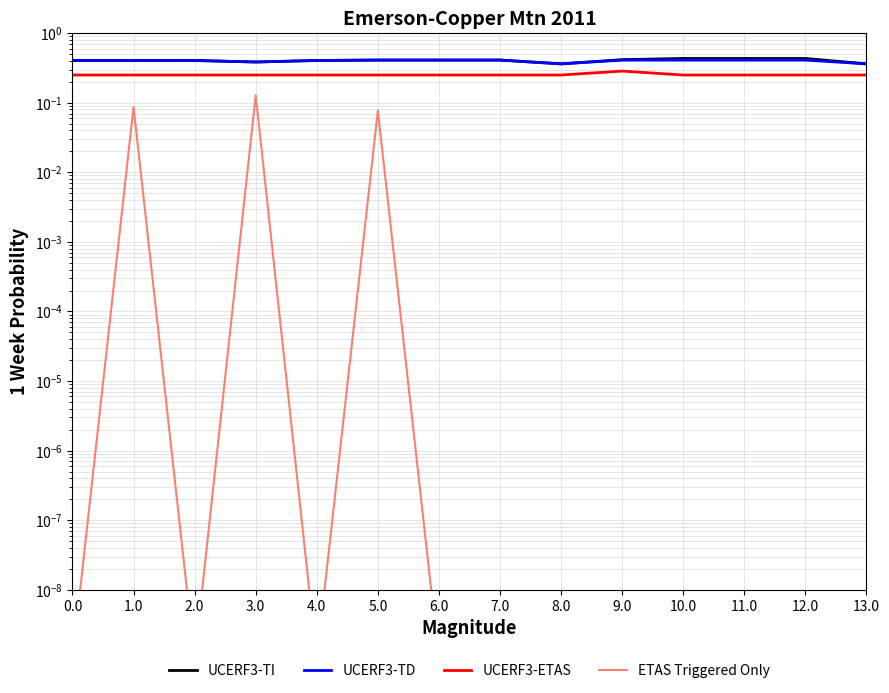

At which category is the sum across all series the highest?

5.0